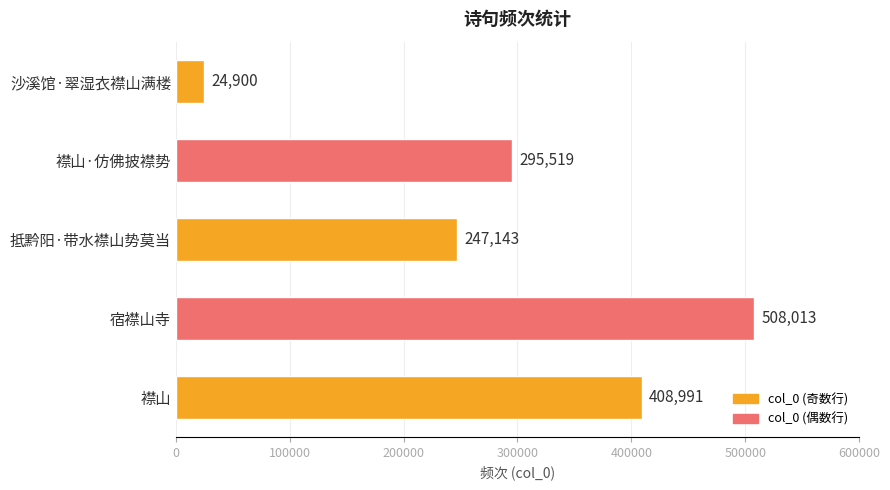

How many values are between 247143 and 408991?

3